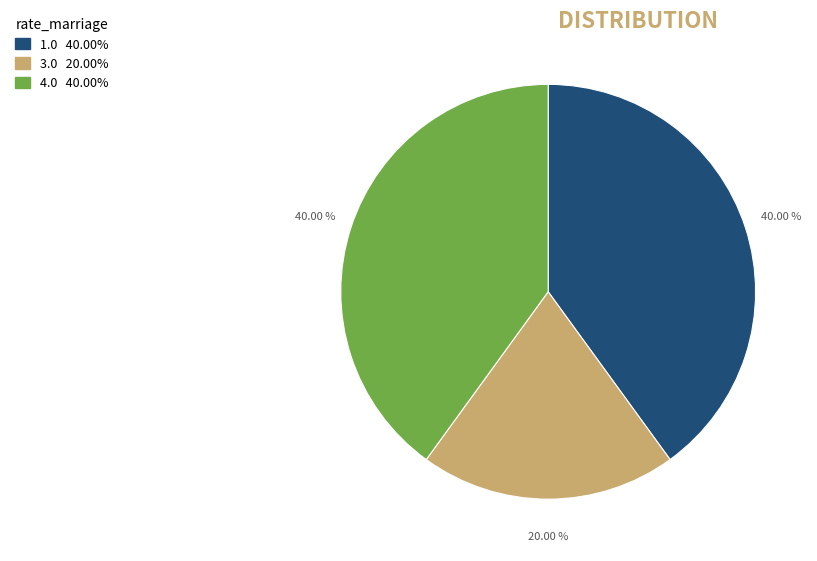

Is it true that 1.0 is 40% of the pie?

True